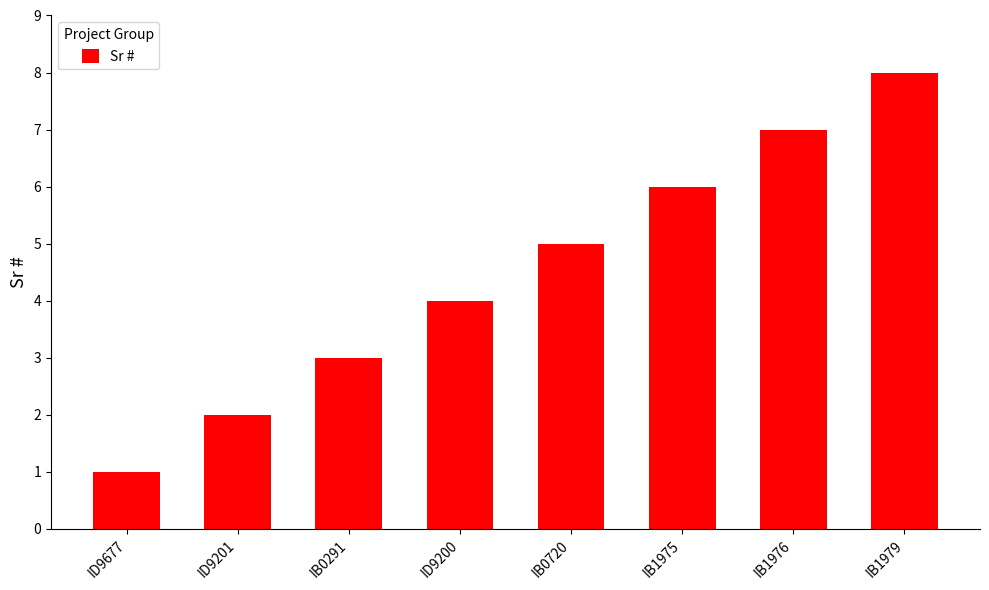

What is the change in value from IB0291 to IB1975?

+3